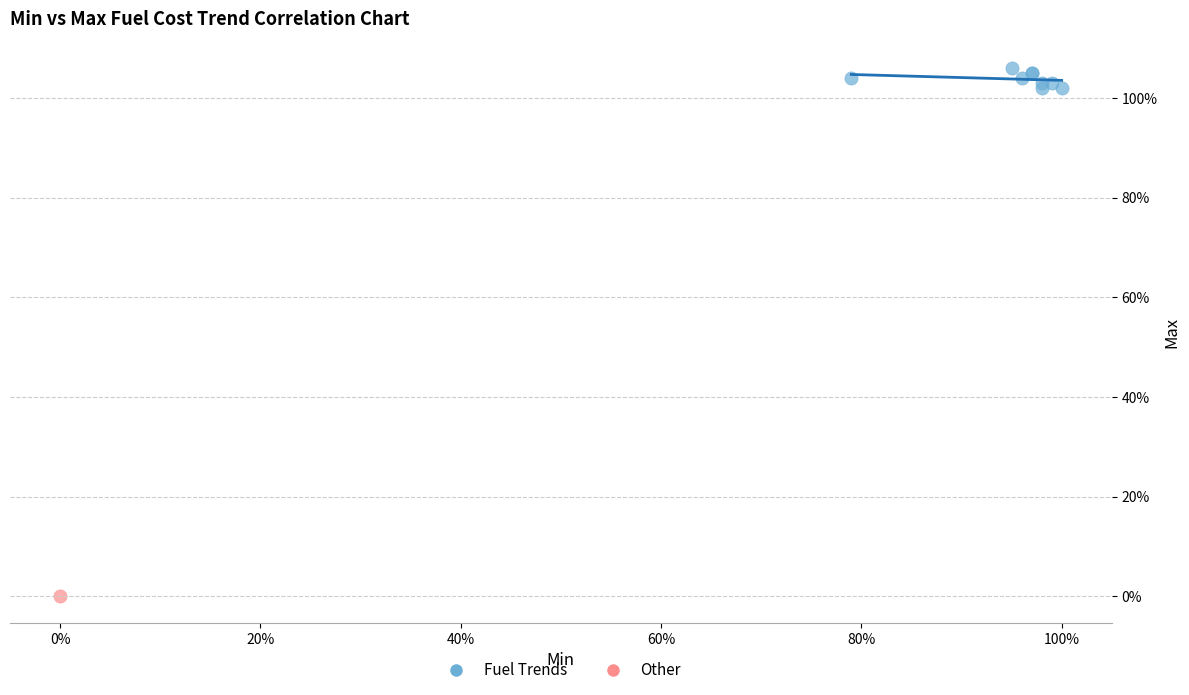

What are all the series names shown in the legend?

Fuel Trends, Other